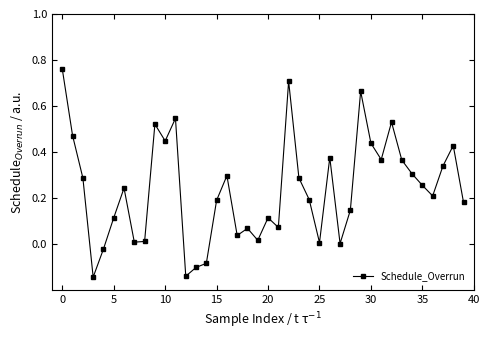

What is the difference between the maximum and second lowest values?

0.9